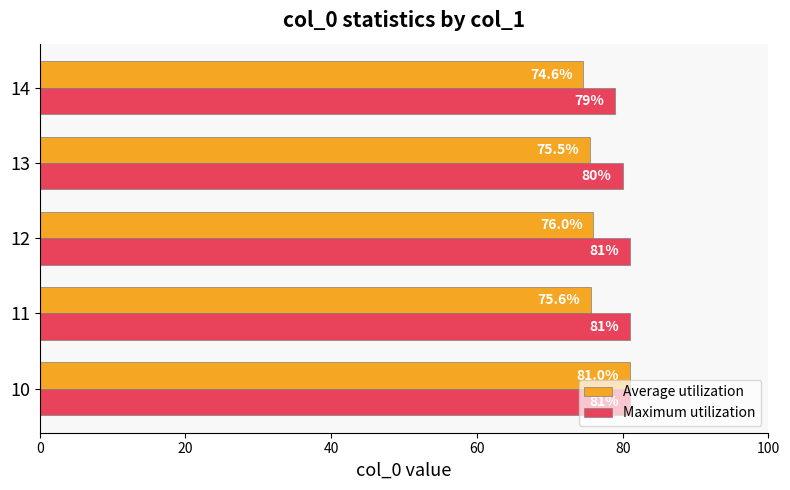

What is the difference between the second highest and minimum values in the Maximum utilization series?

2.0